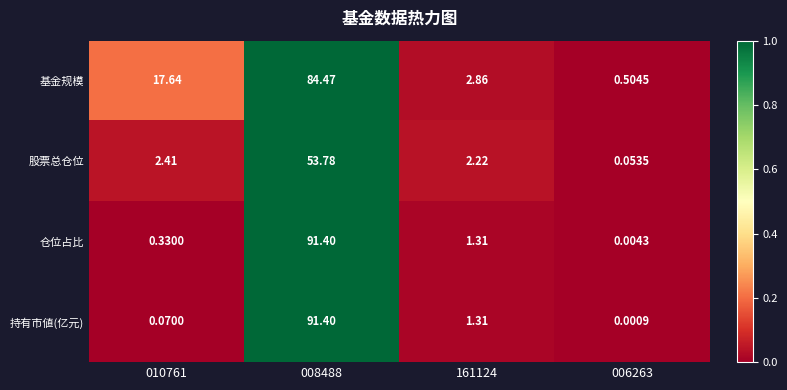

Which series changed the most between 010761 and 008488?

持有市値(亿元)